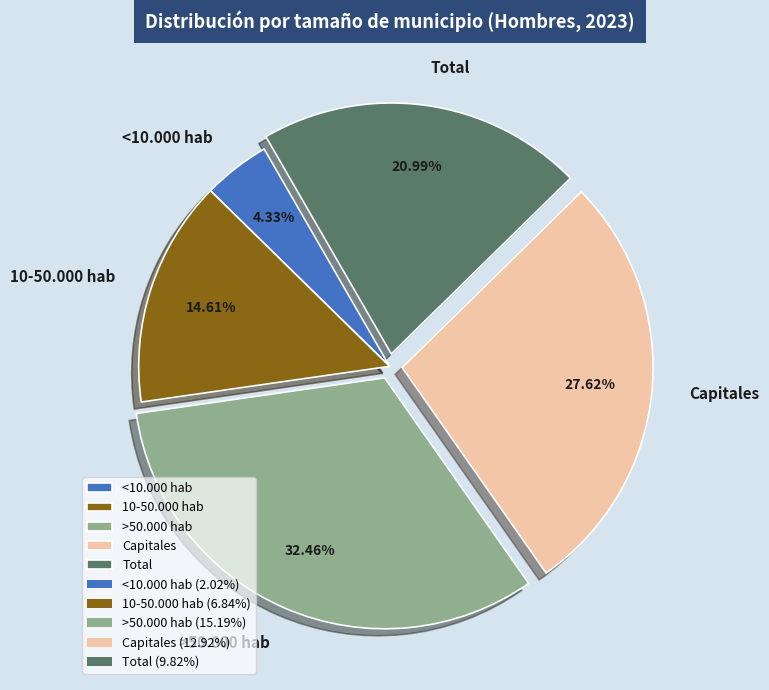

How many segments does this pie chart have?

5